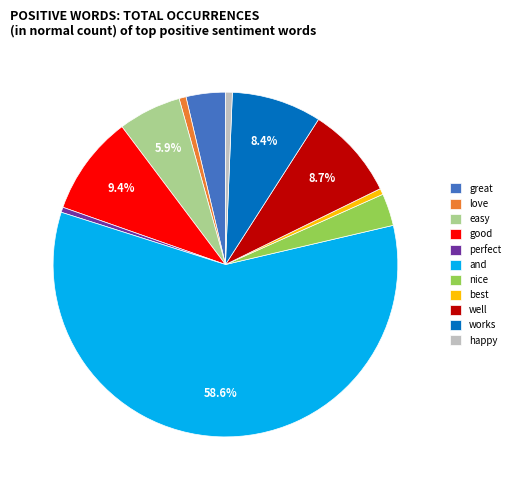

To the nearest percent, what is the average slice percentage?

9%